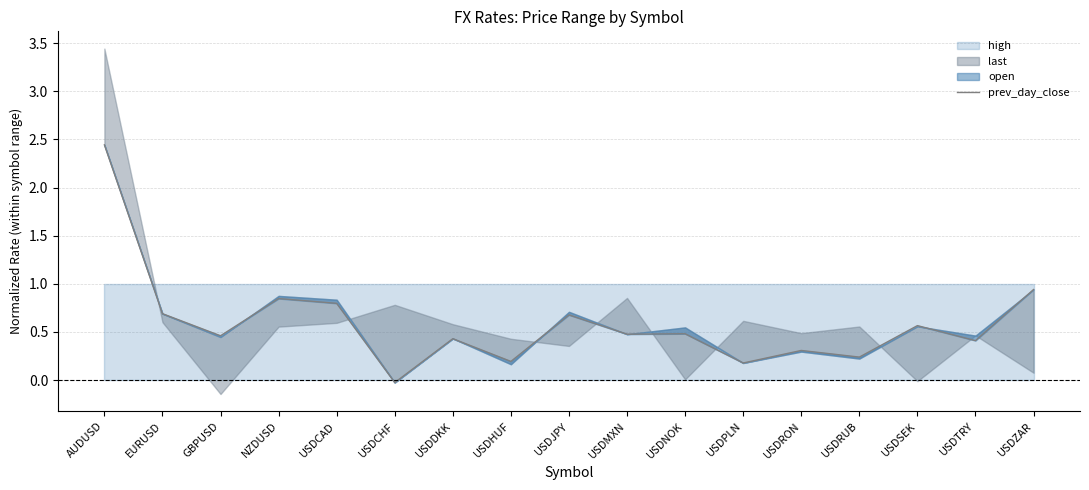

What is the difference between the maximum and minimum values?

2.5